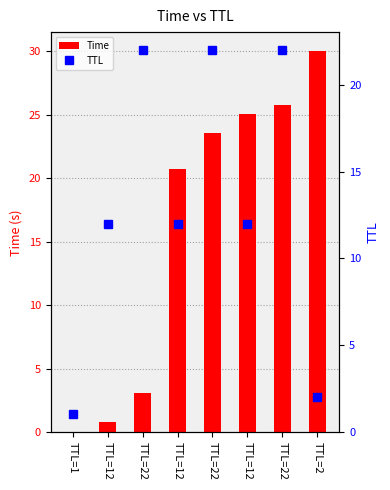

What is the maximum value for TTL?

22.0